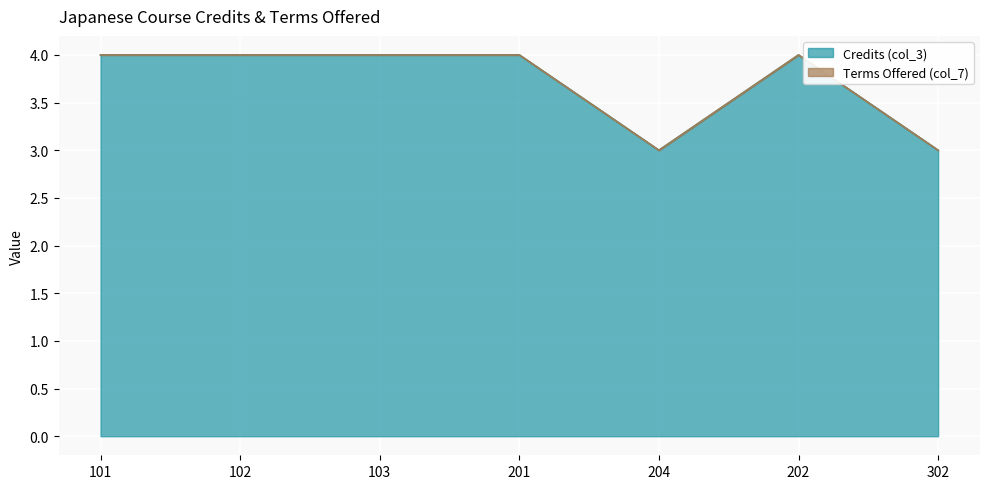

The chart shows a value of 3 at 204. True or false?

True